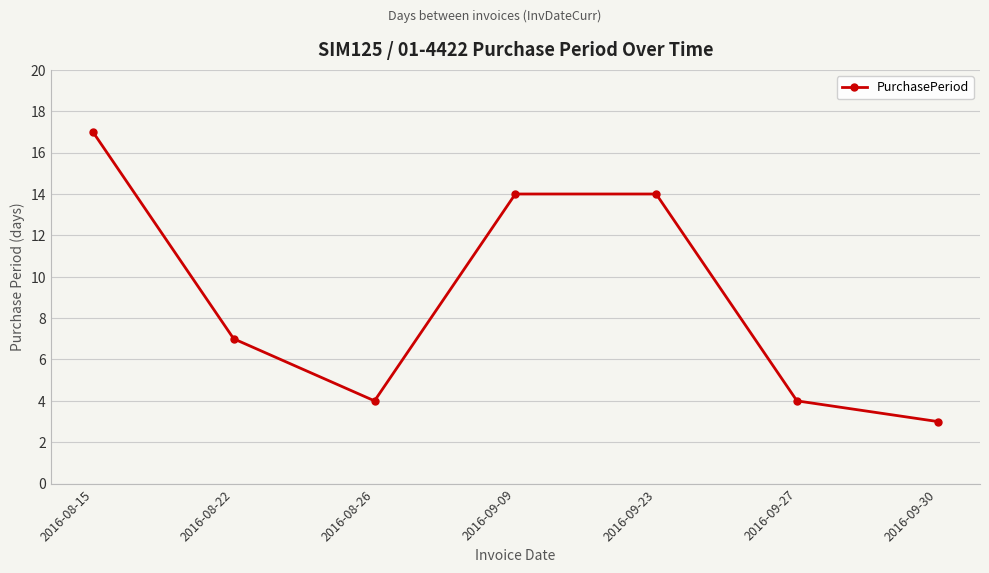

Between 2016-09-27 and 2016-09-23, which is larger?

2016-09-23